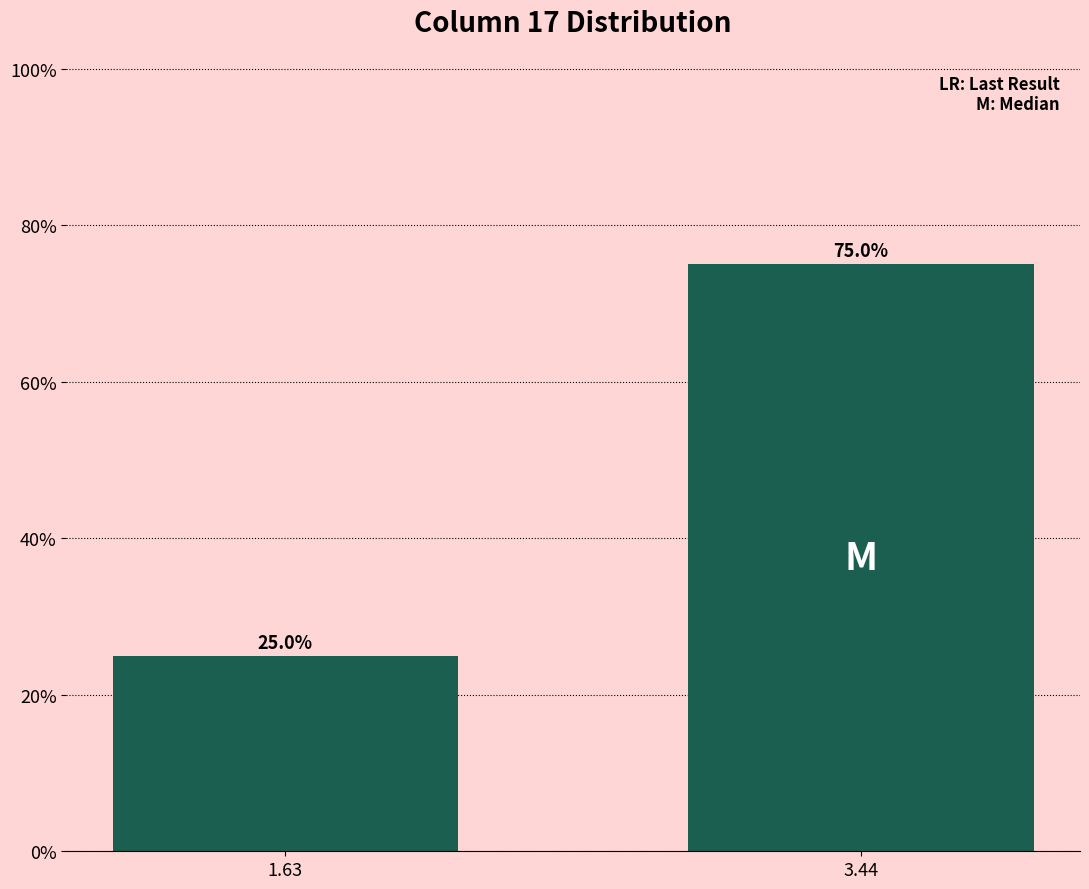

Reading left to right, transcribe all the data shown in this chart.

1.63=25	3.44=75